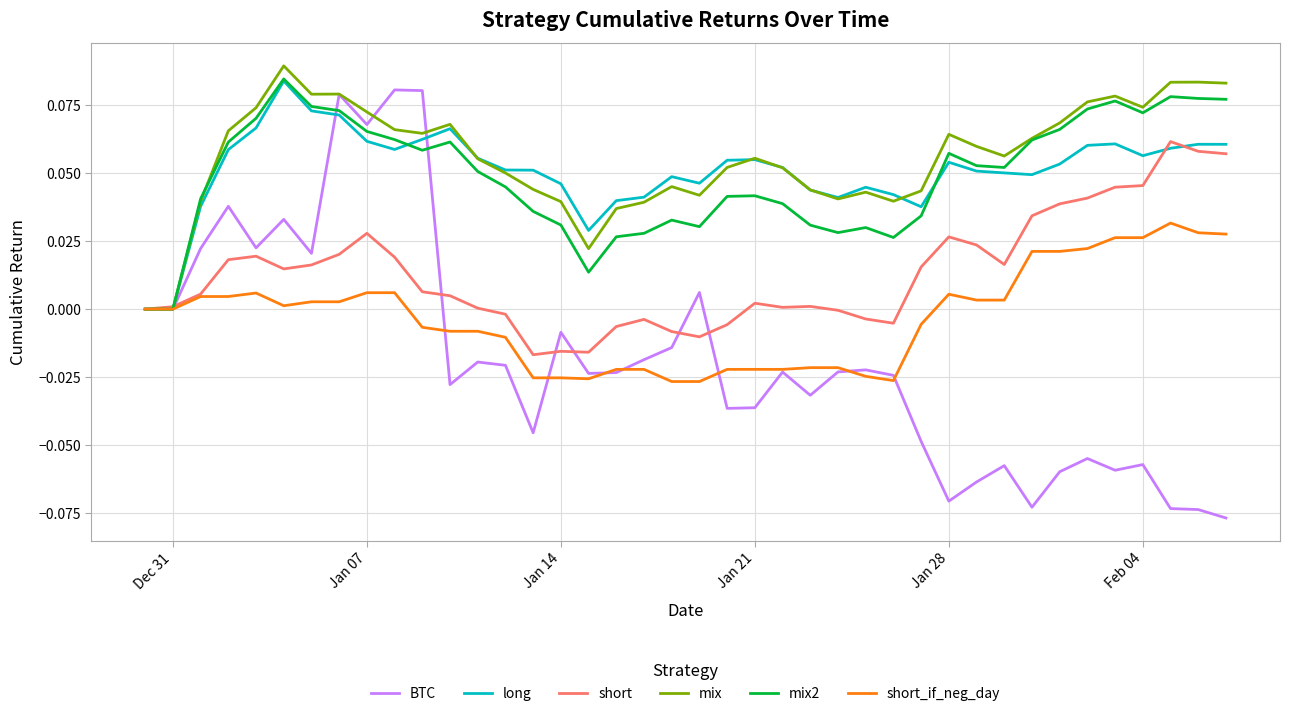

Which series has the widest spread of values?

BTC